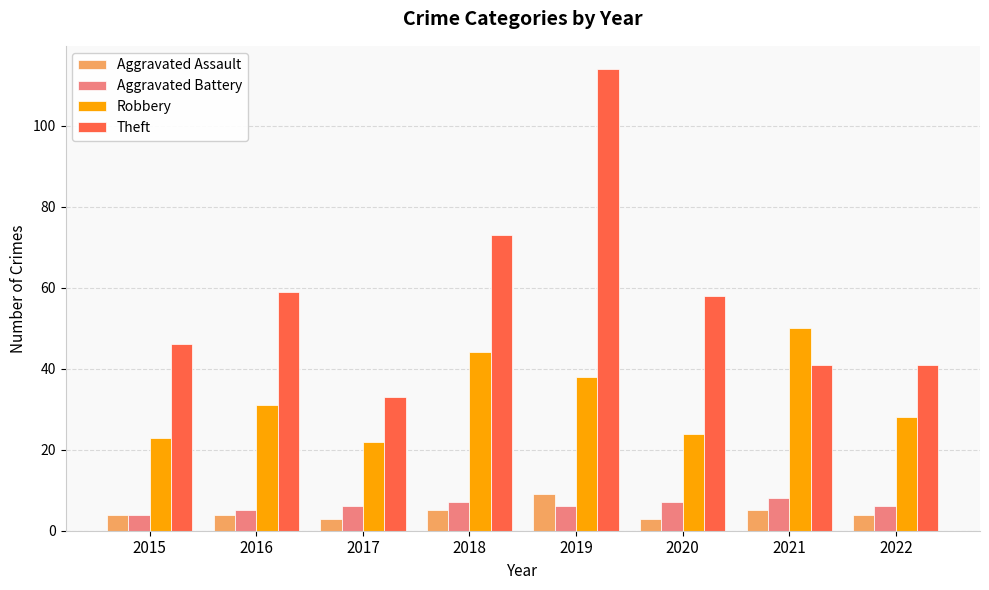

Is it true that Robbery equals 22 at 2017?

True